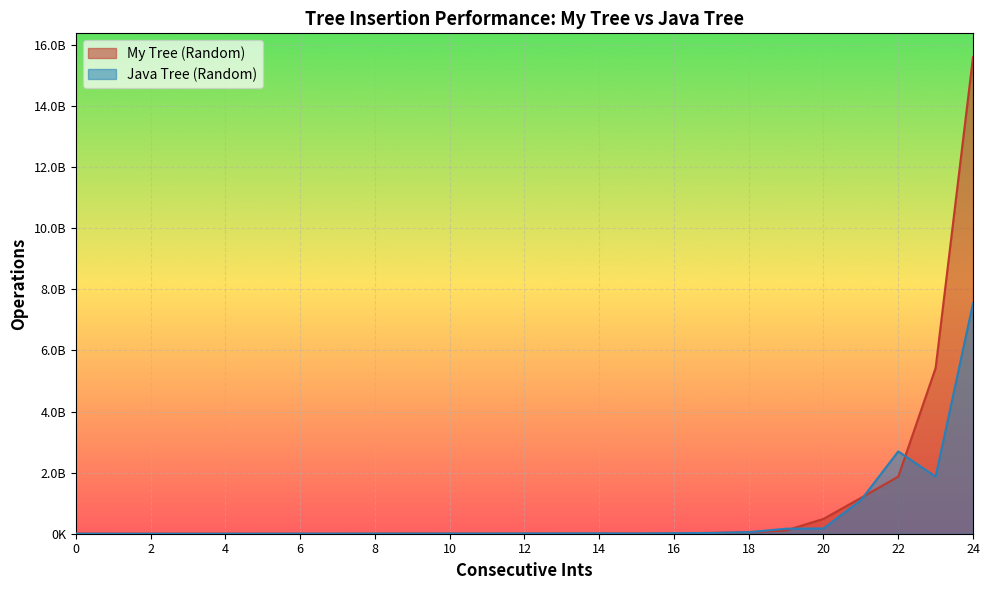

How many interior local valleys does the My Tree (Random) series have?

3